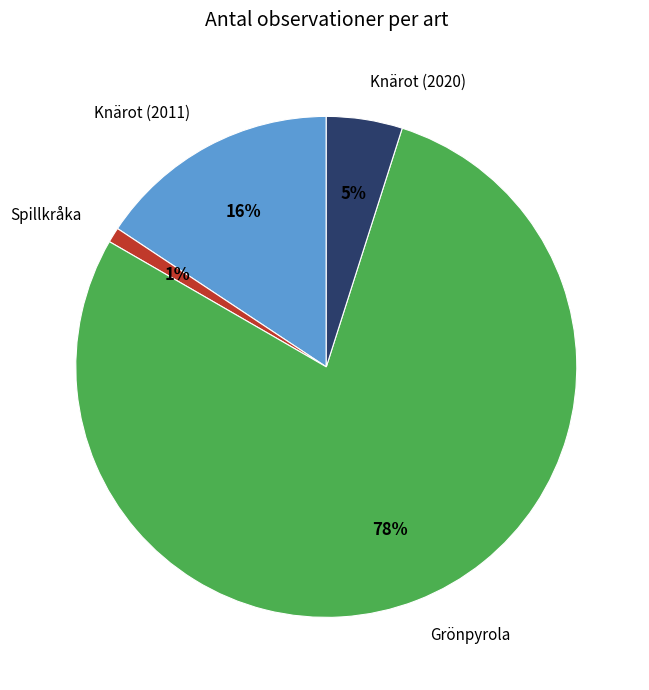

Is the sum of Knärot (2011) and Knärot (2020) greater than half?

No